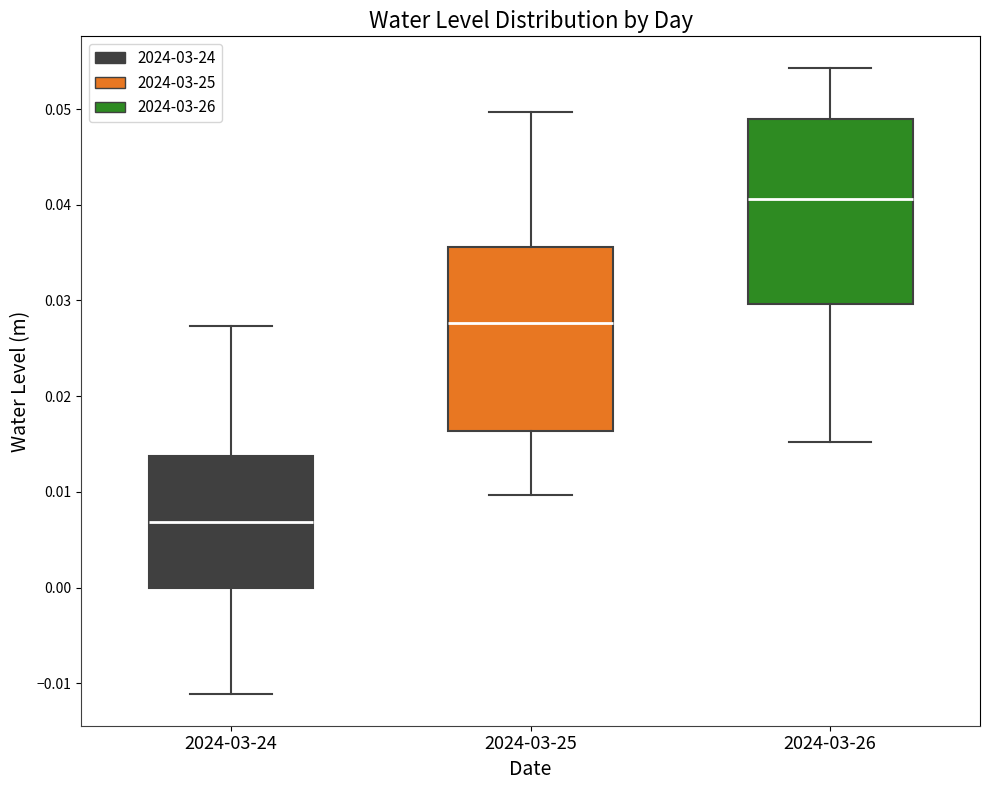

Reading left to right, transcribe this box plot: for each box, give where its median line is, the range the box spans, and where its two whiskers end, as read against the y-axis. The values are not printed on the chart, so give them approximately, as read against the axis.

2024-03-24: median 0.007, box 0.000 to 0.014, whiskers -0.011 to 0.027
2024-03-25: median 0.028, box 0.016 to 0.036, whiskers 0.010 to 0.050
2024-03-26: median 0.041, box 0.030 to 0.049, whiskers 0.015 to 0.054